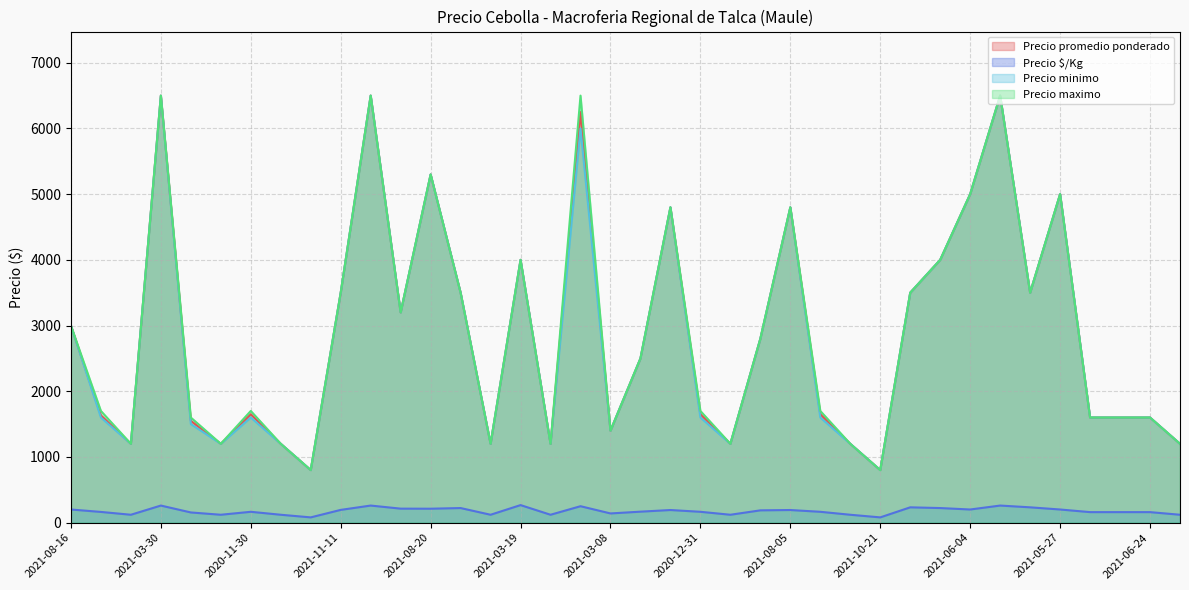

Reading left to right, what are all the values shown in this chart?

Precio promedio ponderado: 3000	1633	1200	6500	1550	1200	1650	1200	800	3500	6500	3200	5300	3500	1200	4000	1200	6250	1400	2500	4800	1650	1200	2800	4800	1650	1200	800	3500	4000	5000	6500	3500	5000	1600	1600	1600	1200
Precio $/Kg: 200	163	120	260	155	120	165	120	80	194	260	213	212	222	120	267	120	250	140	167	192	165	120	187	192	165	120	80	233	222	200	260	233	200	160	160	160	120
Precio minimo: 3000	1600	1200	6500	1500	1200	1600	1200	800	3500	6500	3200	5300	3500	1200	4000	1200	6000	1400	2500	4800	1600	1200	2800	4800	1600	1200	800	3500	4000	5000	6500	3500	5000	1600	1600	1600	1200
Precio maximo: 3000	1700	1200	6500	1600	1200	1700	1200	800	3500	6500	3200	5300	3500	1200	4000	1200	6500	1400	2500	4800	1700	1200	2800	4800	1700	1200	800	3500	4000	5000	6500	3500	5000	1600	1600	1600	1200